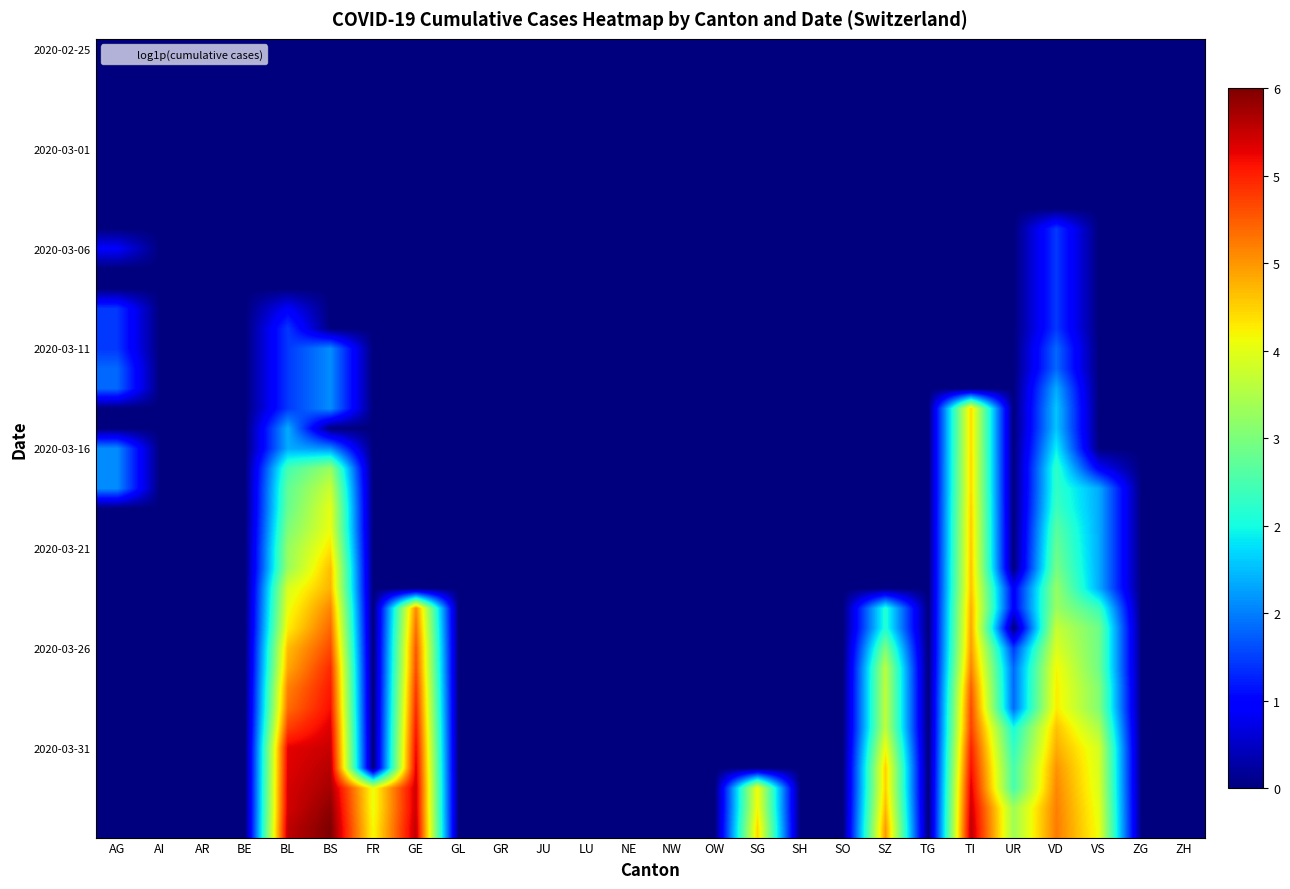

At which category is the sum across all series the highest?

TI